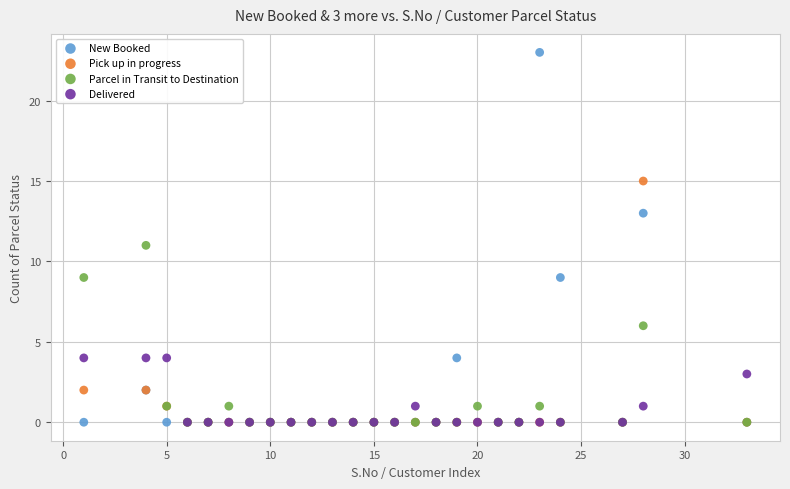

Which series reaches the maximum Y coordinate?

New Booked